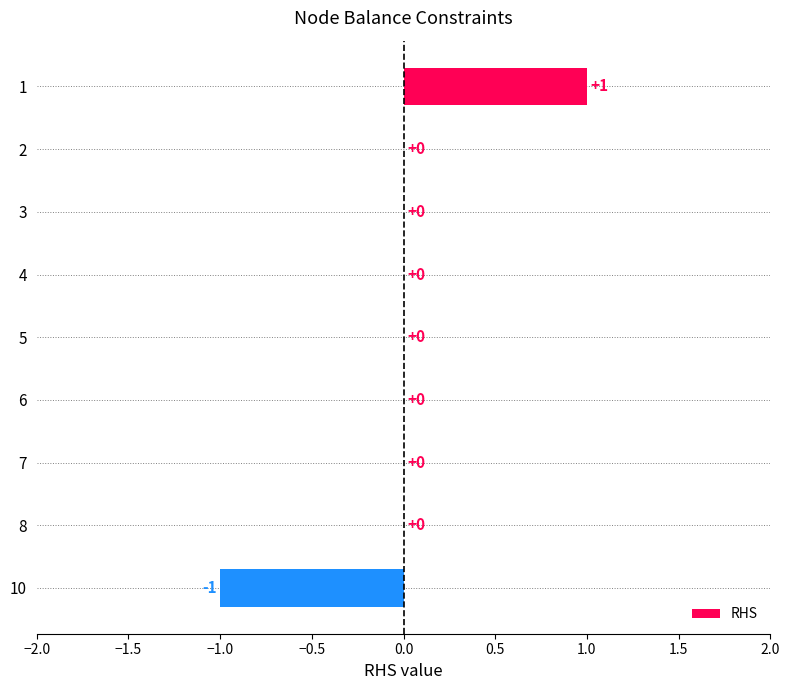

Reading bottom to top, list all the values displayed in this chart.

10=-1	8=0	7=0	6=0	5=0	4=0	3=0	2=0	1=1